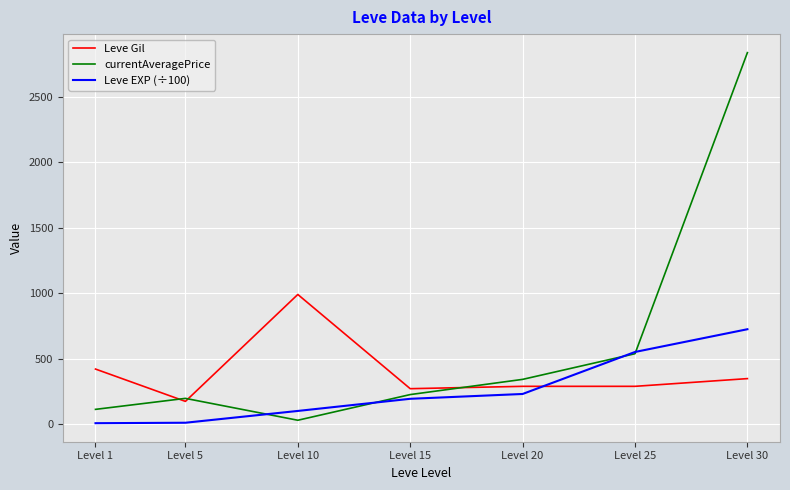

True or false: Leve Gil has a value of 420.0 at Level 1.

True